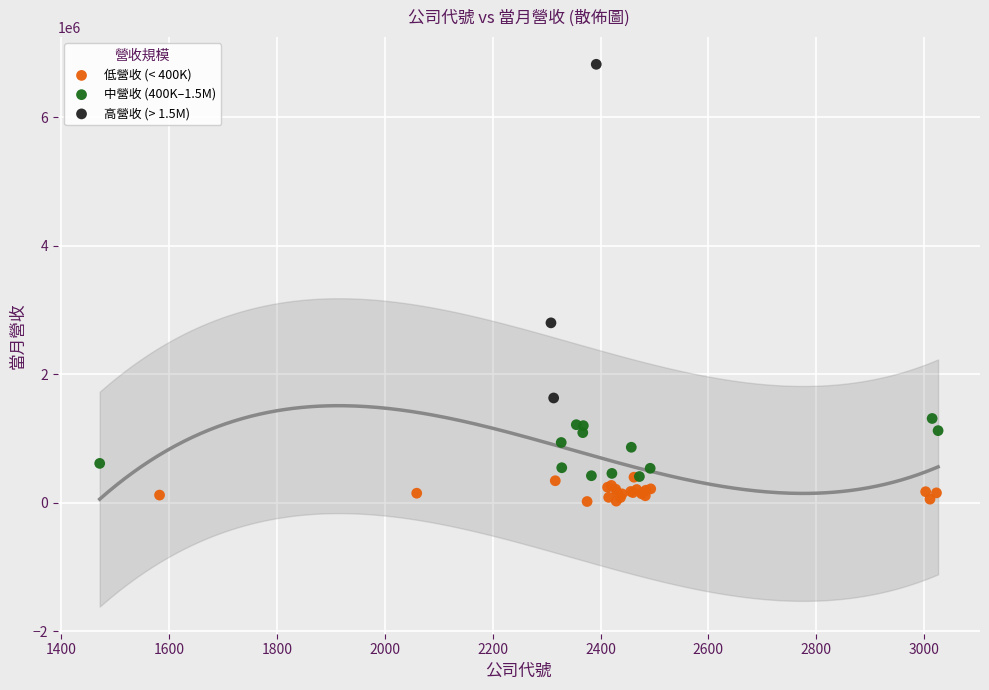

Which series contains the highest Y value?

高營收 (> 1.5M)